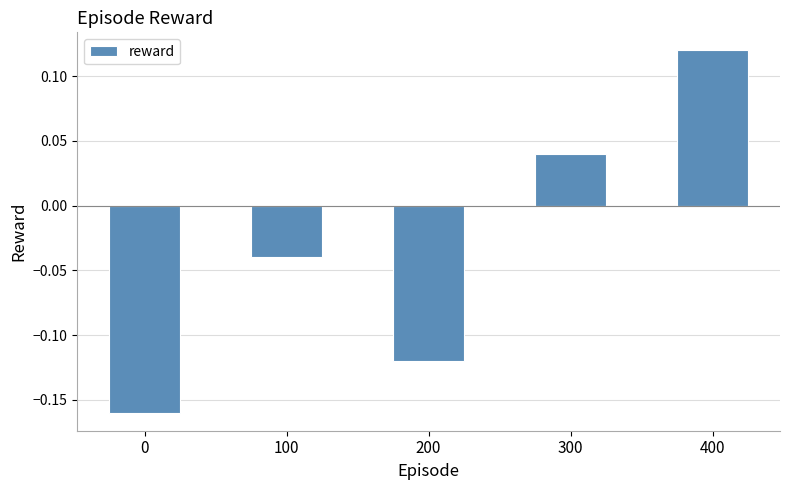

The value at 400 is 0.2. True or false?

False